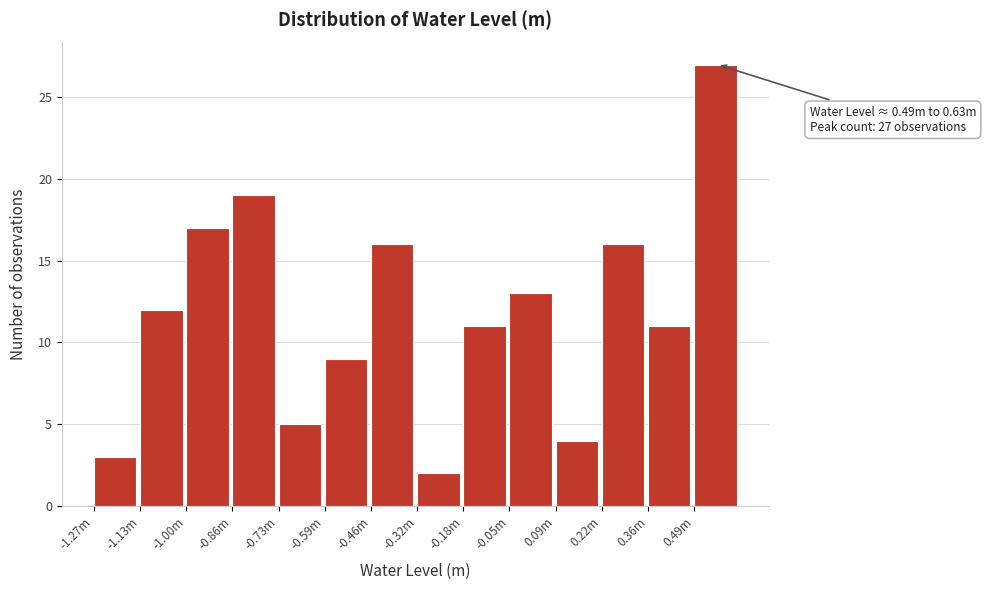

Reading left to right, transcribe all the data shown in this chart.

-1.27m=3	-1.13m=12	-1.00m=17	-0.86m=19	-0.73m=5	-0.59m=9	-0.46m=16	-0.32m=2	-0.18m=11	-0.05m=13	0.09m=4	0.22m=16	0.36m=11	0.49m=27